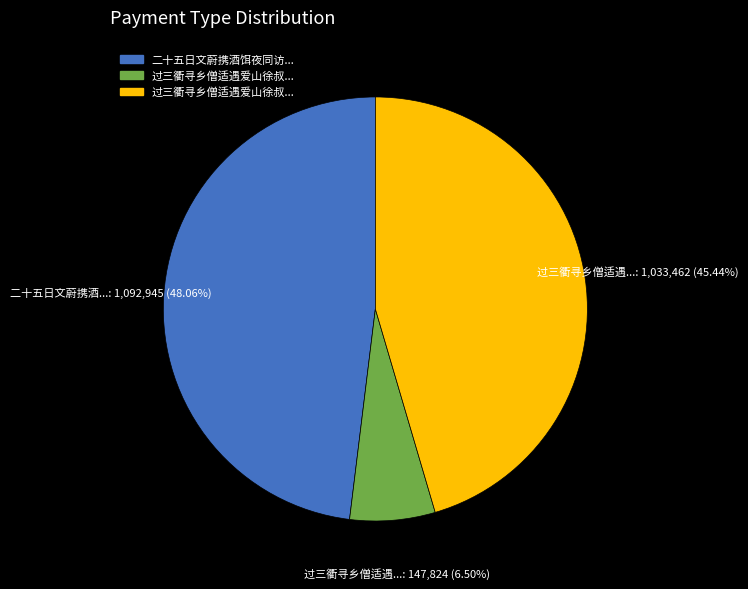

Is there any slice that represents more than half of the pie?

No